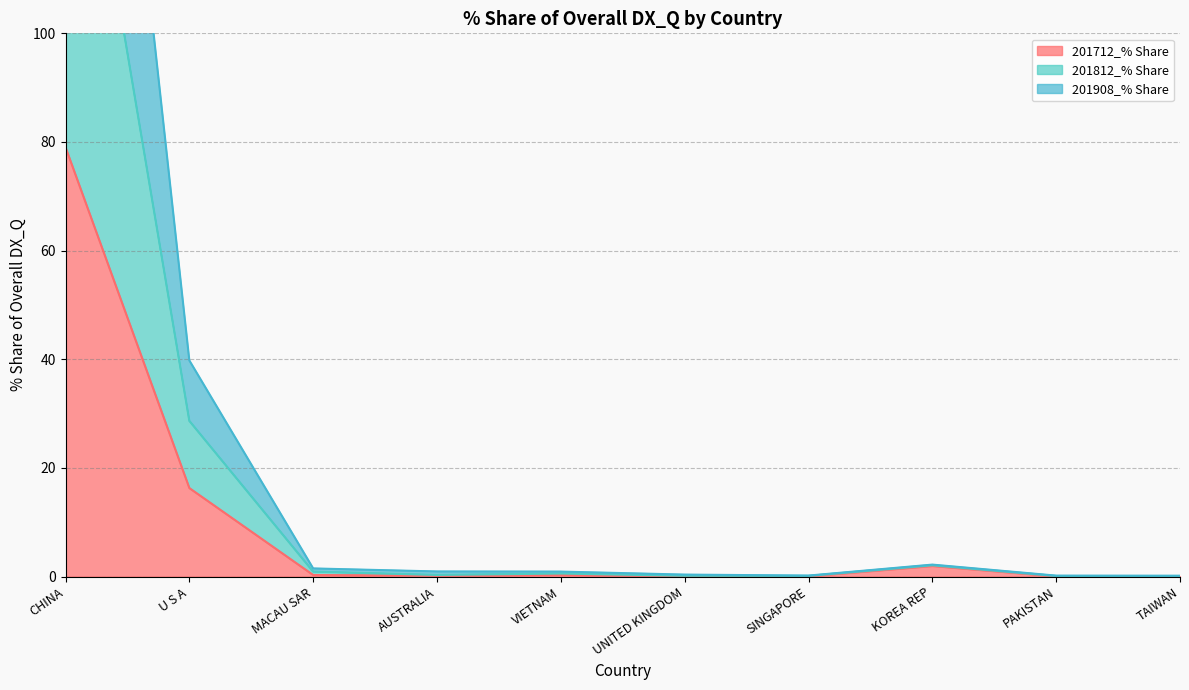

At which label is 201712_% Share closest to 39?

U S A